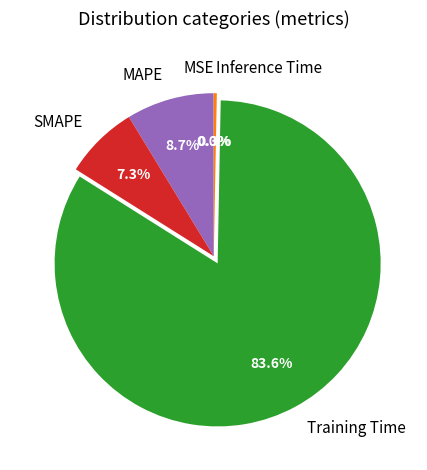

What is the majority slice?

Training Time